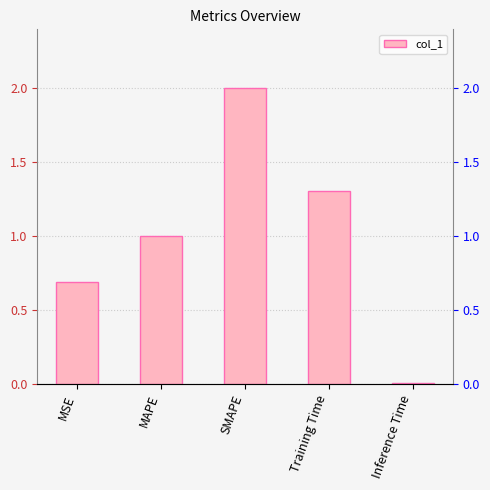

What is the sum of the values at MSE and MAPE?

1.7